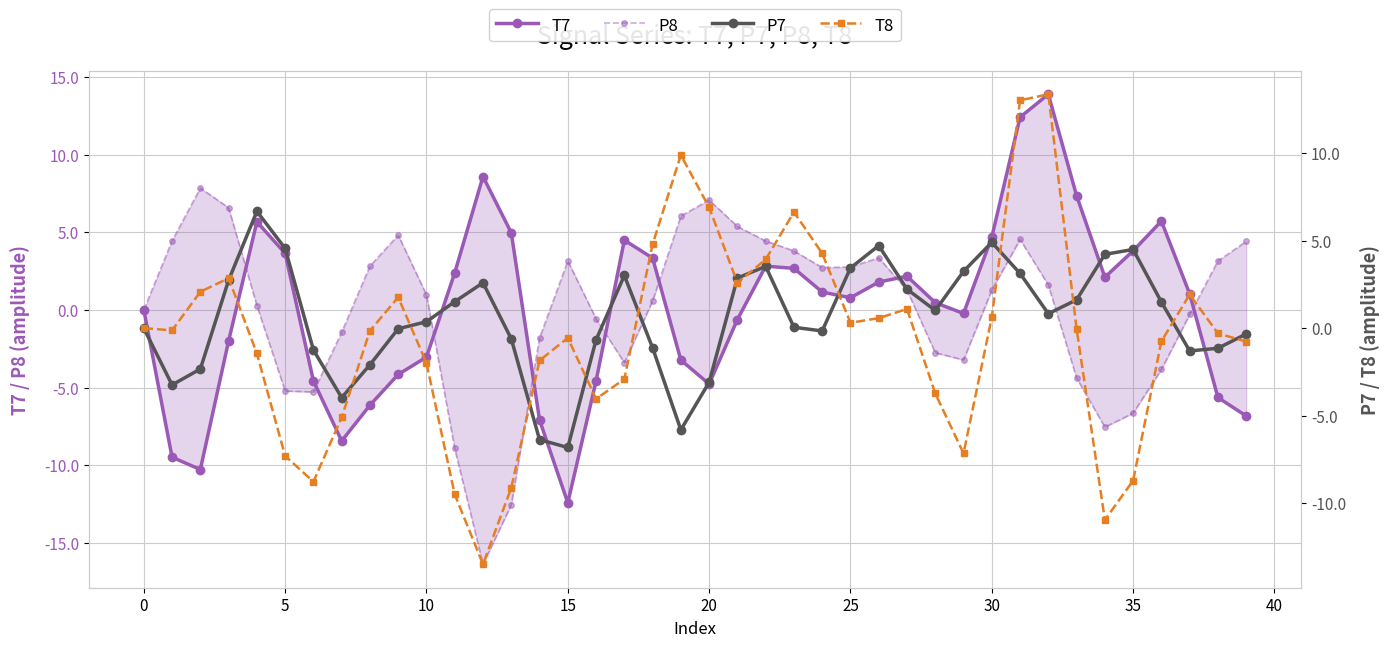

True or false: T7 has more than 2 interior local peaks.

True